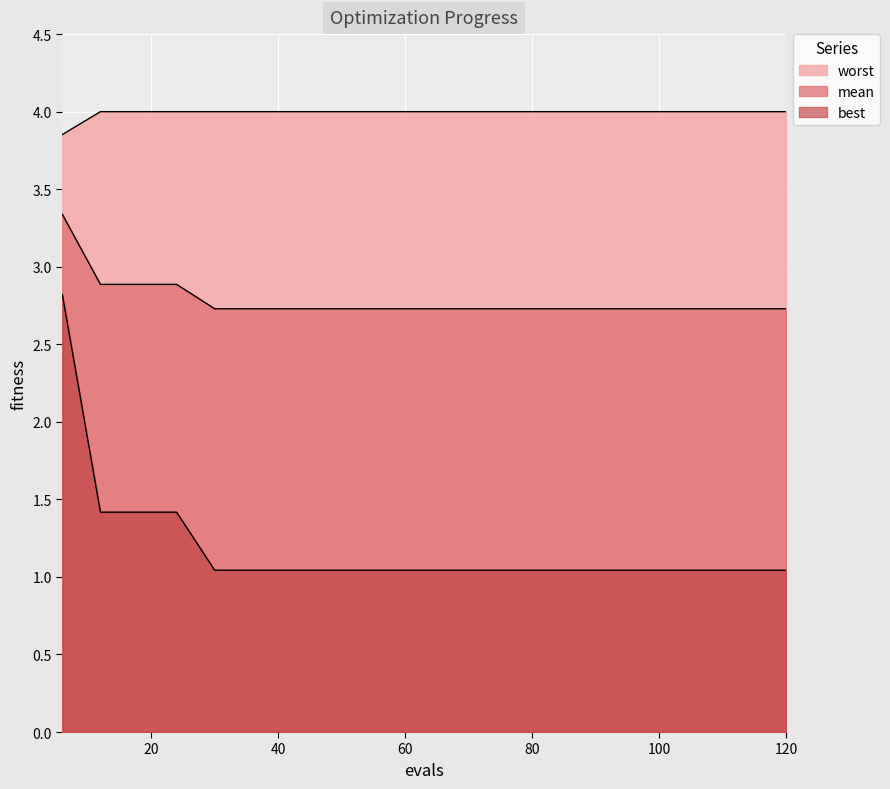

Which category has the highest value across all series?

12